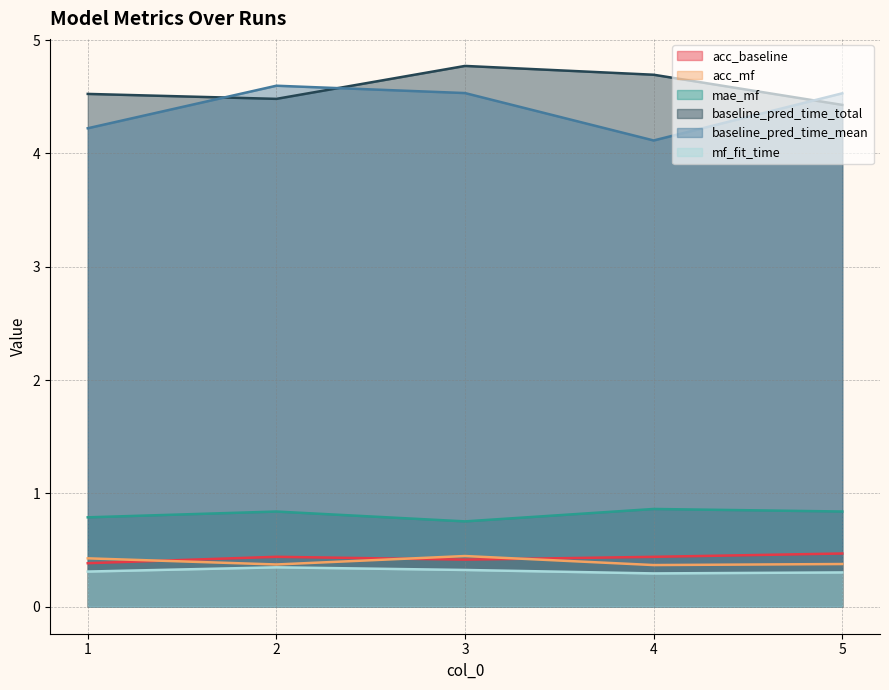

True or false: baseline_pred_time_total and mf_fit_time cross at least once.

False